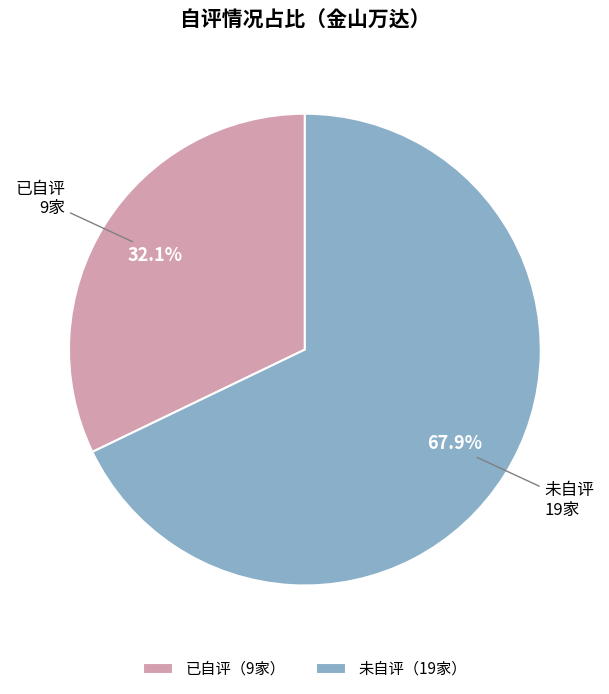

Rank the categories by value from lowest to highest.

已自评（9家）, 未自评（19家）